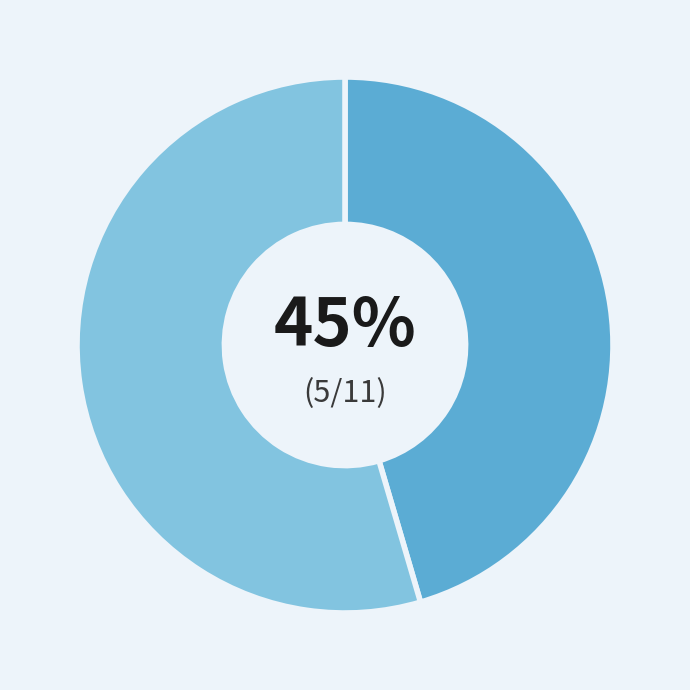

Is there any slice that represents more than half of the pie?

Yes